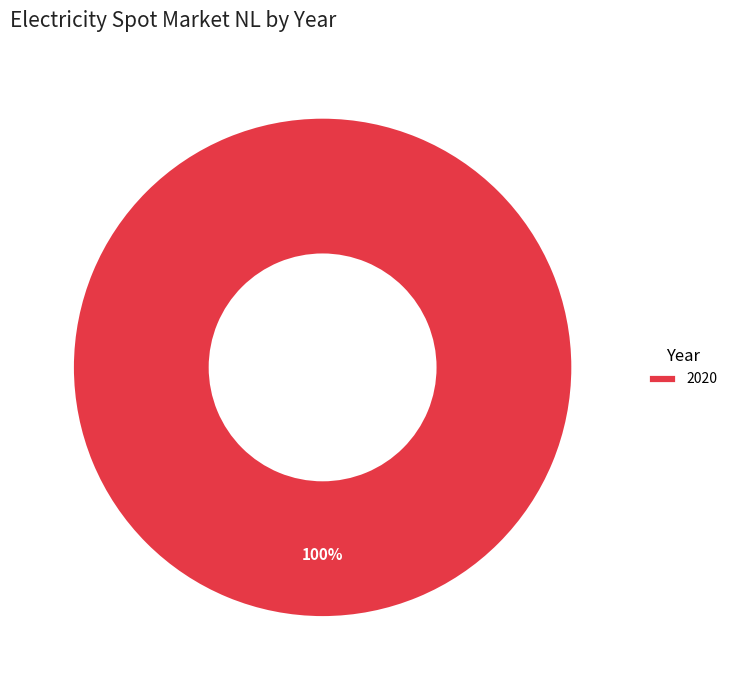

To the nearest percent, what portion does 2020 represent?

100%